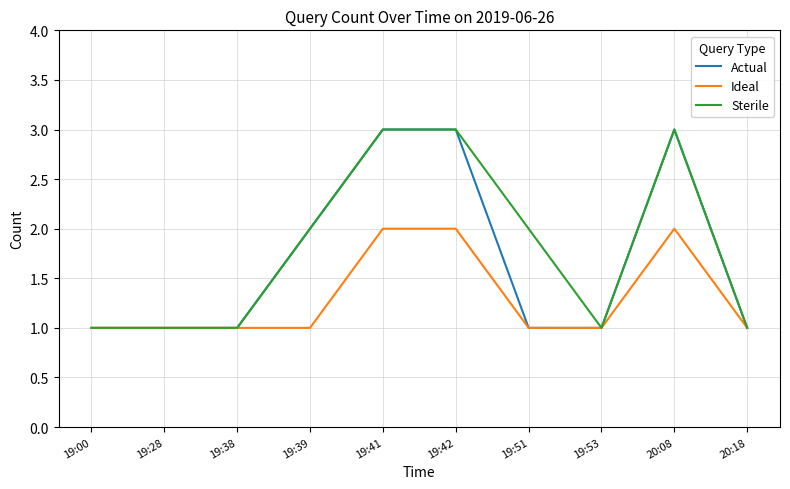

The value of Ideal at 19:42 is 2. True or false?

True